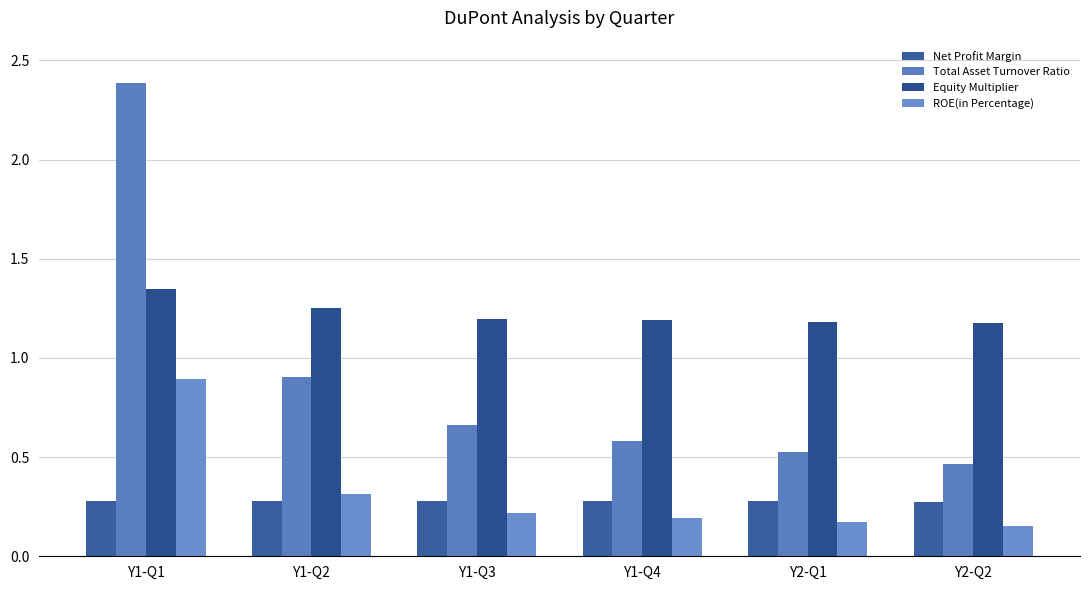

How many bars are there in total?

24